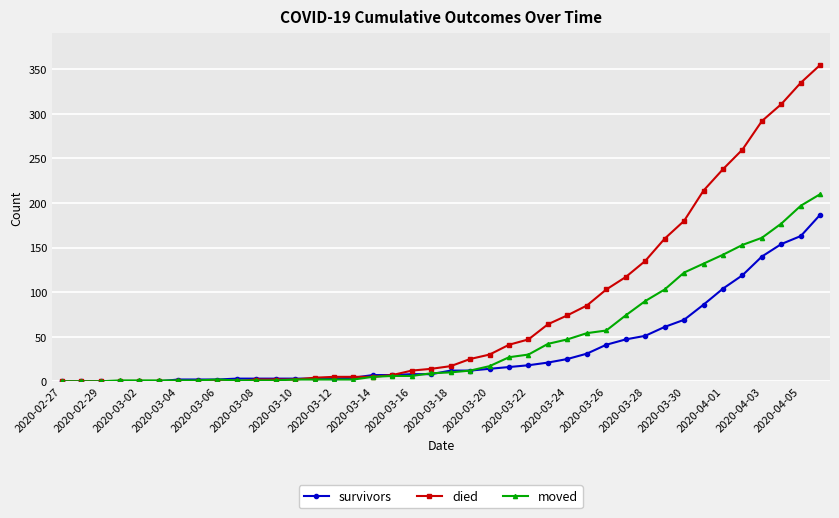

List the series in order of their overall mean, highest first.

died, moved, survivors